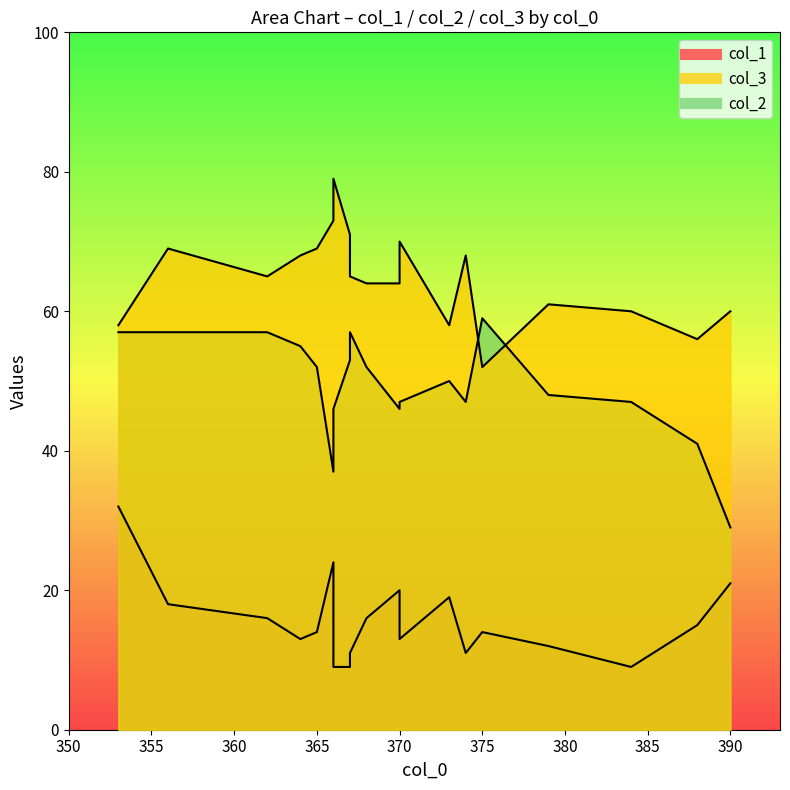

True or false: col_1 and col_3 cross at least once.

False